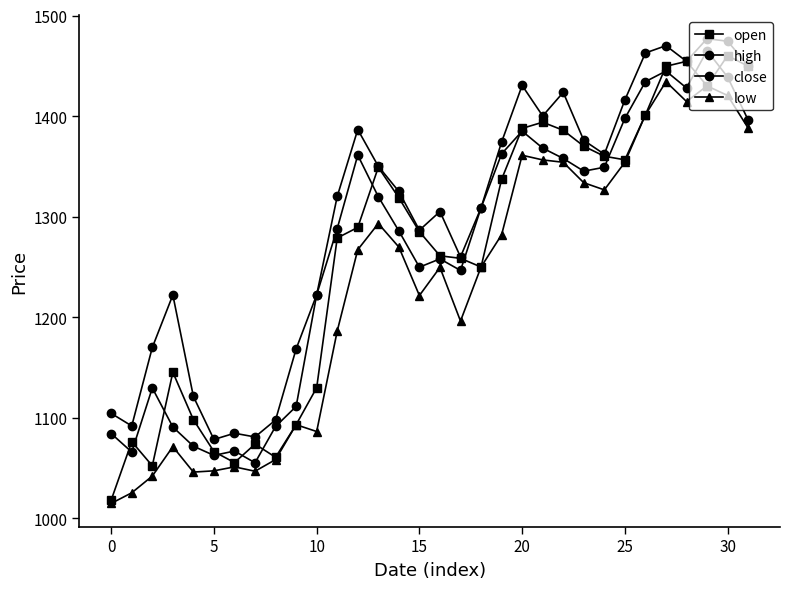

How many lines are shown in the chart?

4